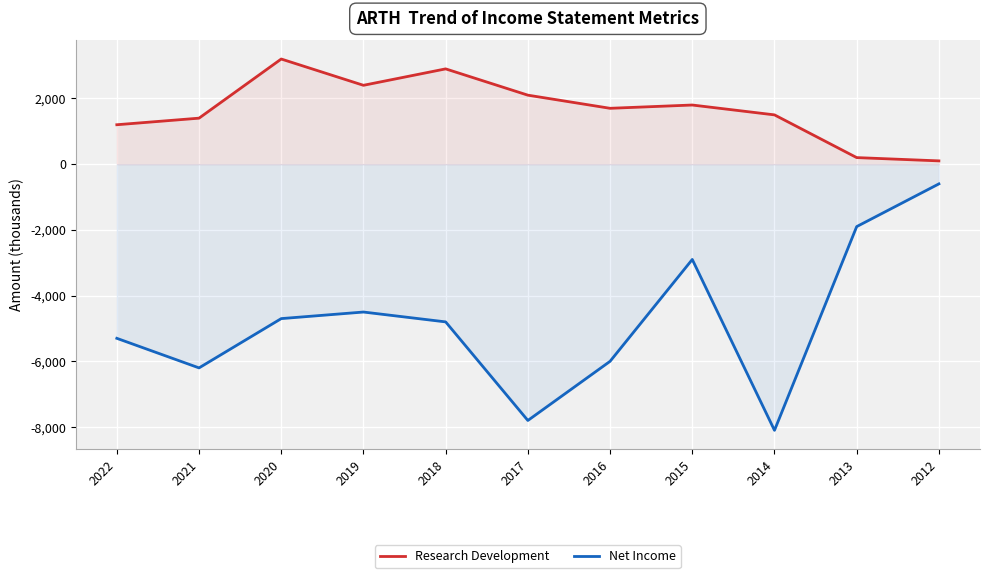

At which category does Research Development reach its first local peak?

2020